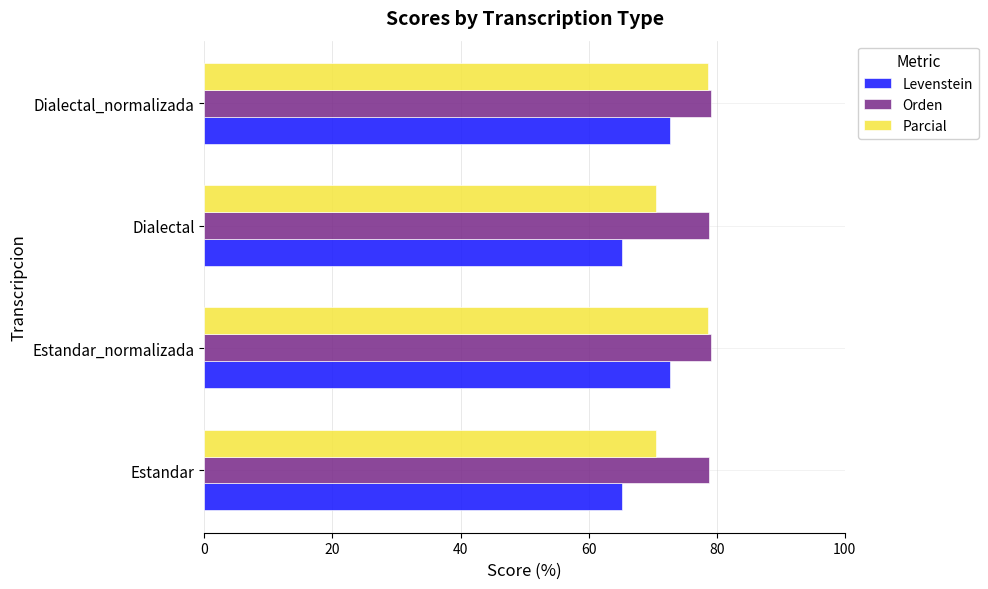

List the series in order of their overall mean, highest first.

Orden, Parcial, Levenstein